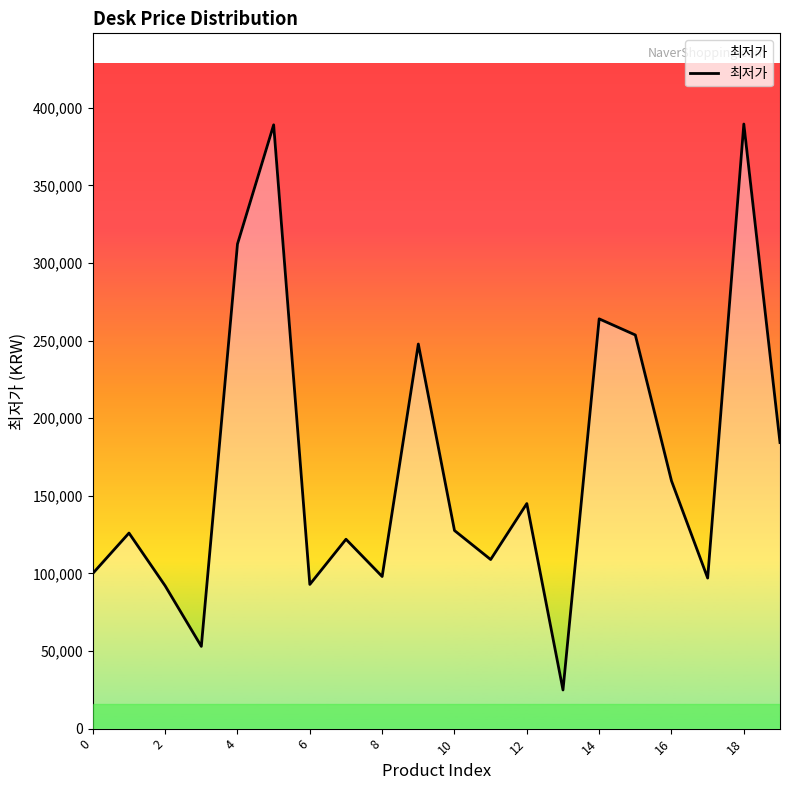

What is the smallest value displayed?

24900